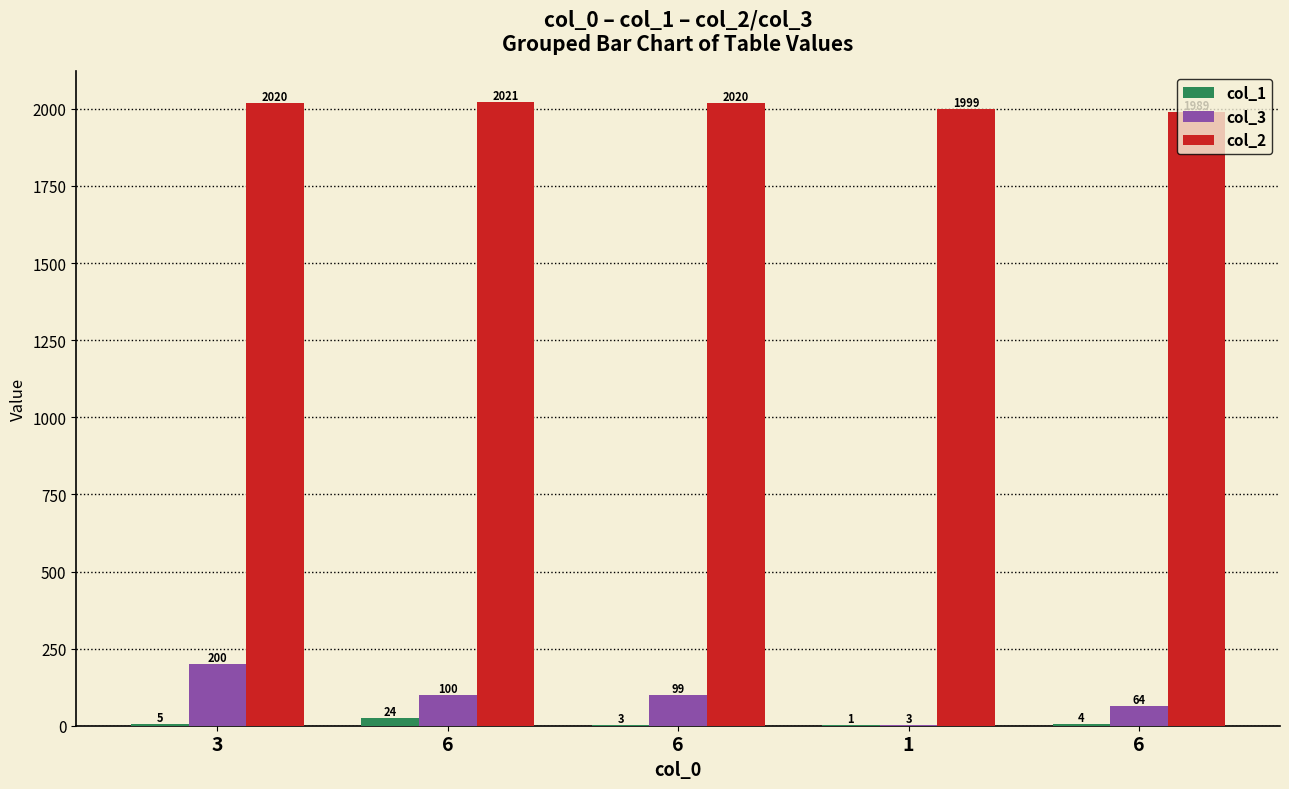

Read the col_2 value at 3.

2020